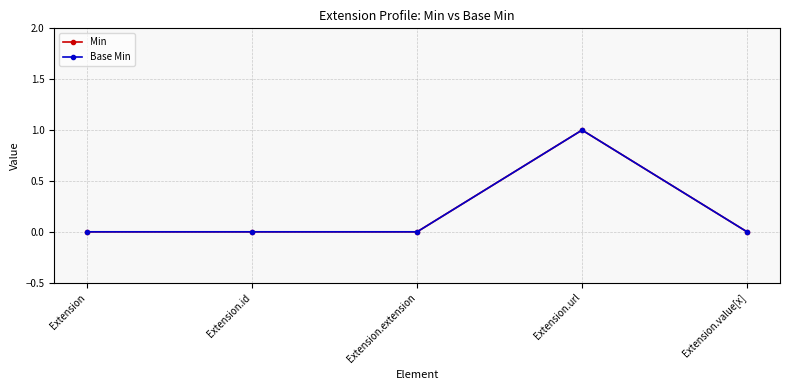

Between Extension.id and Extension.url, which series saw the biggest shift?

Min